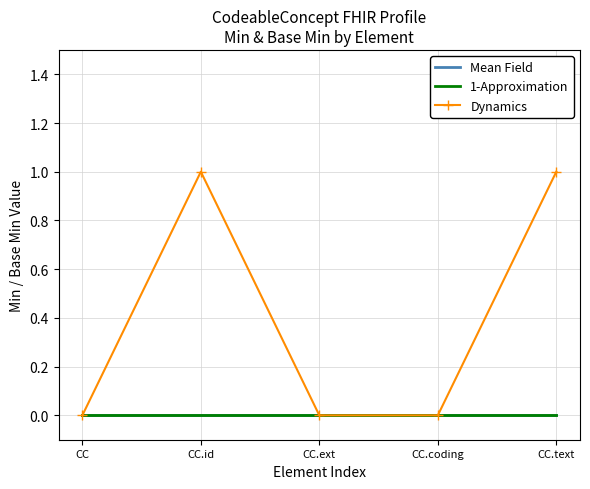

What is the label of the 1st point from the right?

CC.text